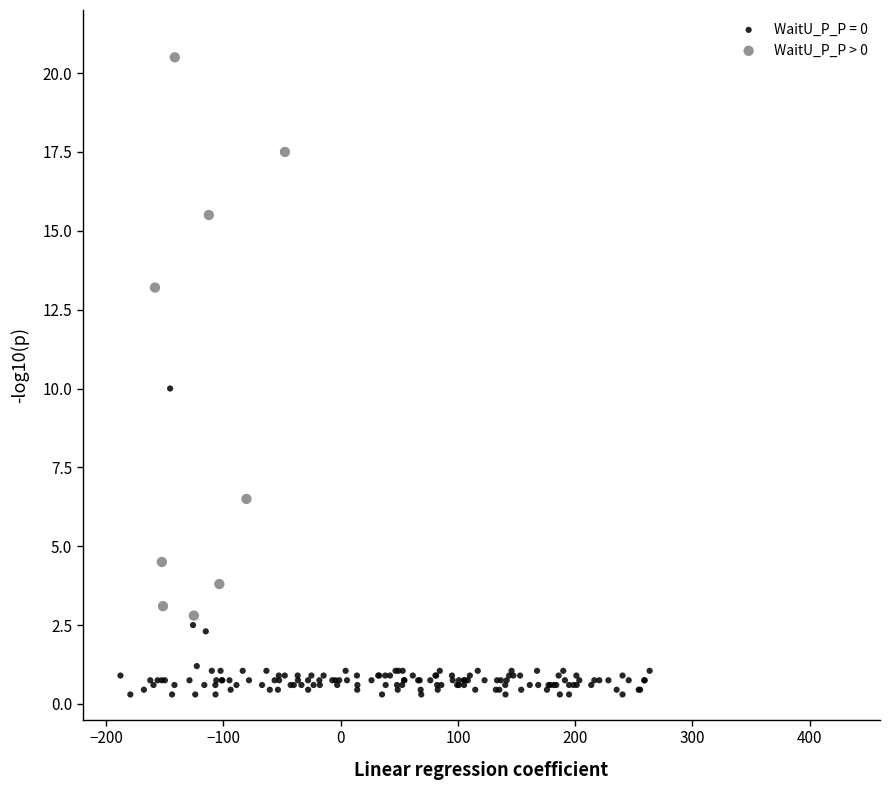

Which series reaches the minimum Y coordinate?

WaitU_P_P = 0